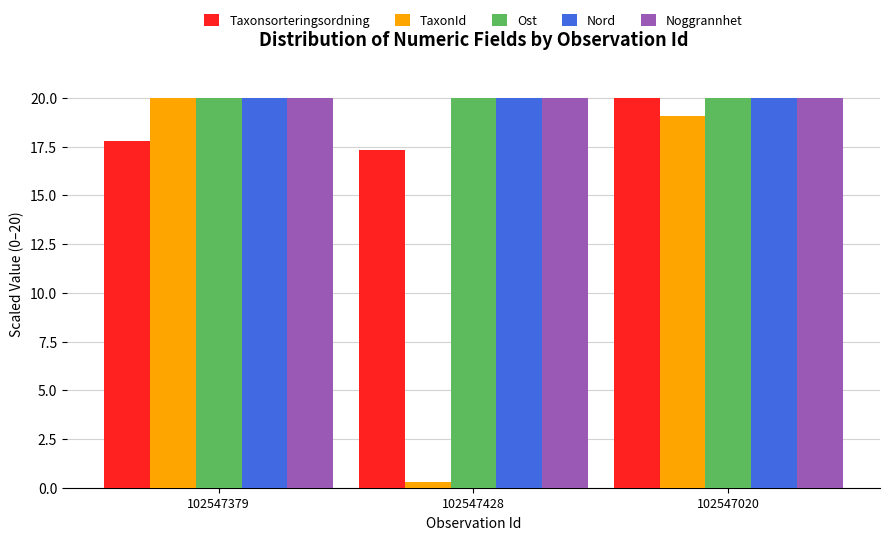

True or false: Ost has a value of 9.1 at 102547379.

False